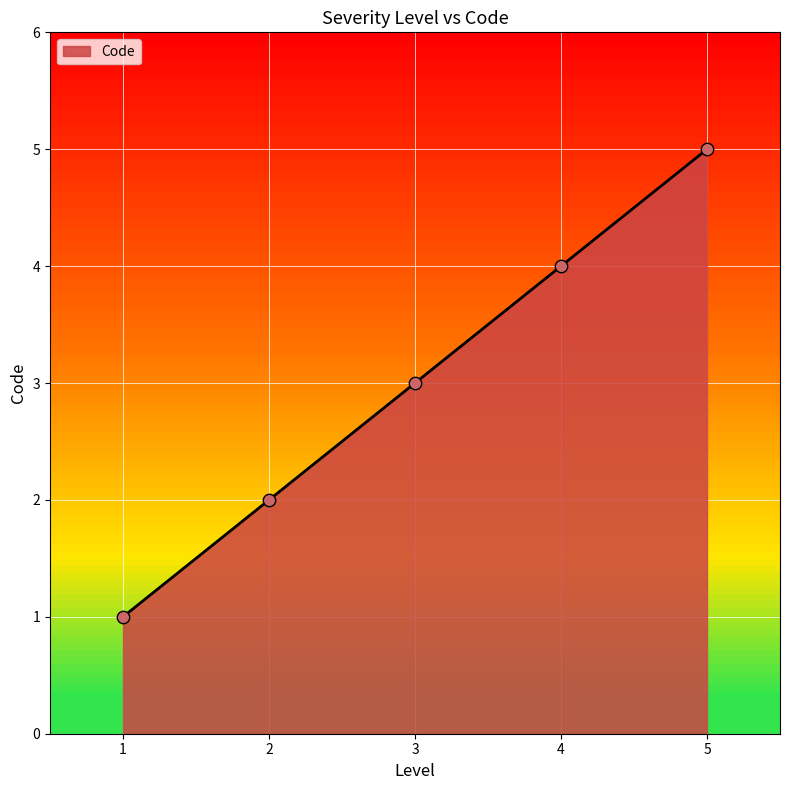

What is the ratio of the value at 1 to the value at 5?

0.2